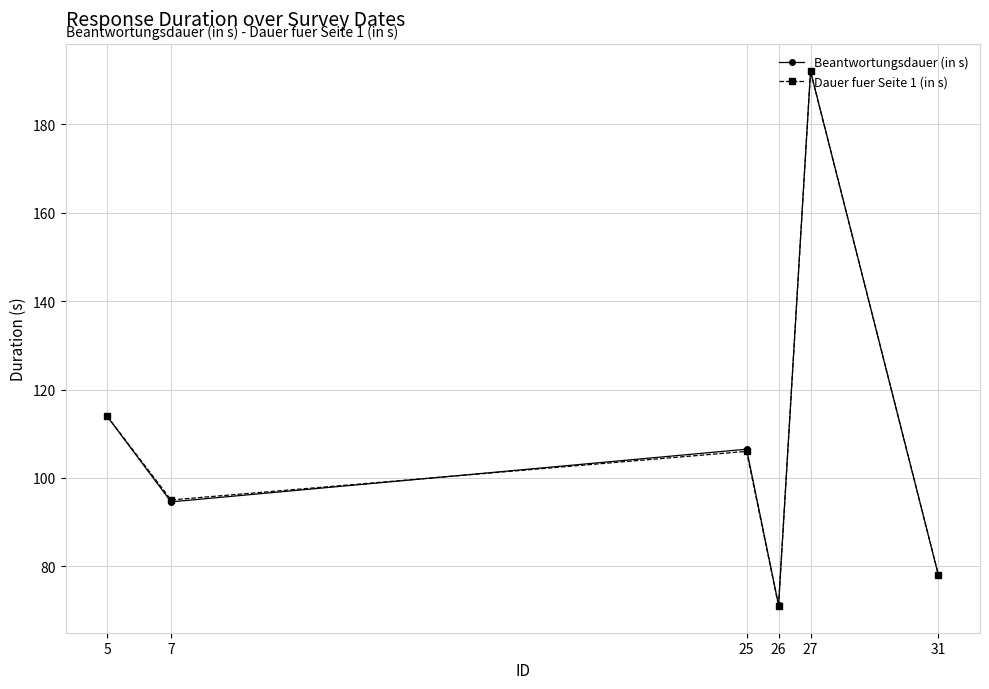

At which category does Dauer fuer Seite 1 (in s) reach its first local valley?

7